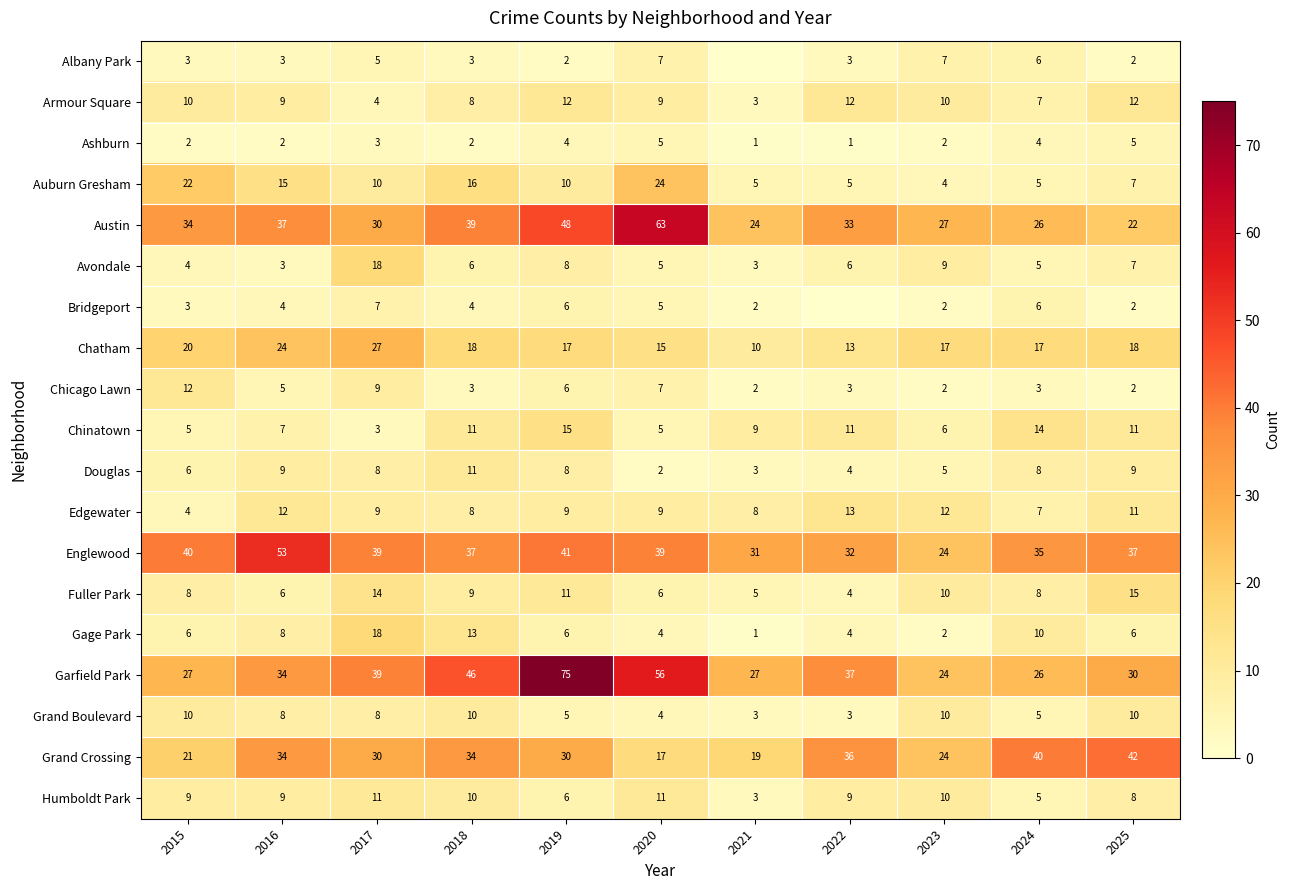

What is the maximum value shown in the chart?

75